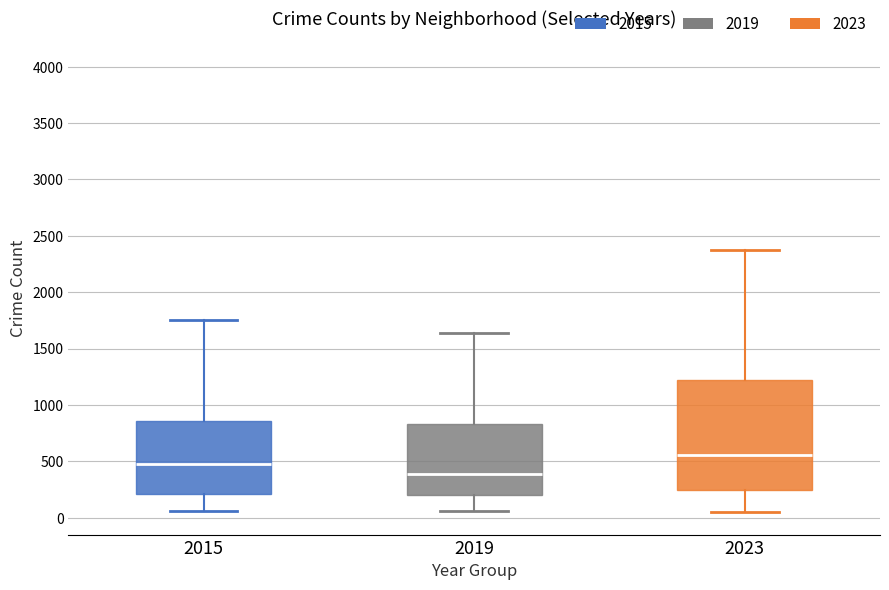

Reading left to right, read every box against the y-axis: the position of its median line, the range the box covers, and the ends of its whiskers. The values are not printed on the chart, so give them approximately, as read against the axis.

2015: median 450, box 200 to 850, whiskers 50 to 1750
2019: median 400, box 200 to 850, whiskers 50 to 1650
2023: median 550, box 250 to 1200, whiskers 50 to 2350